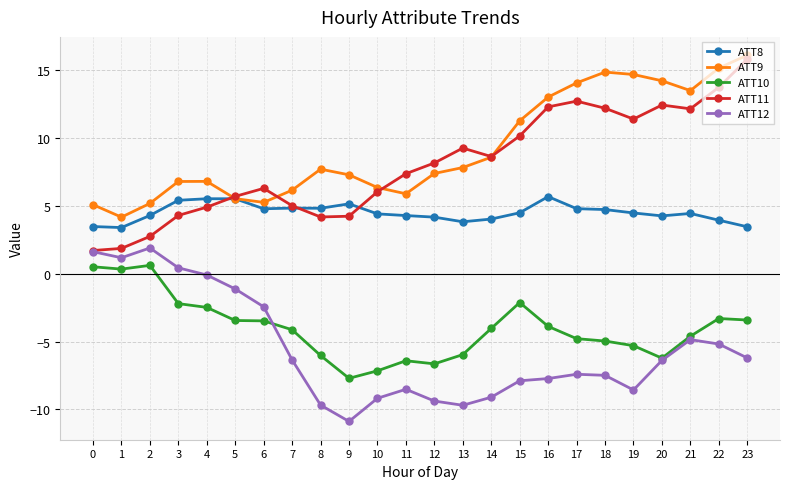

What is the total value across all series at 4?

14.7